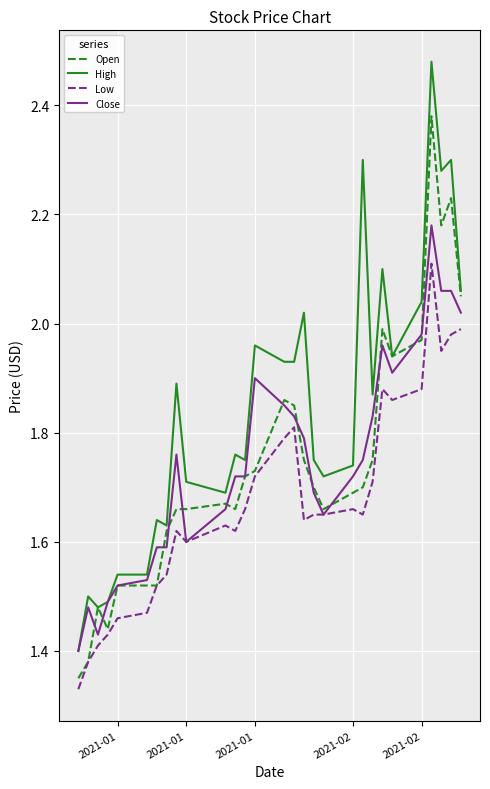

Which series has the largest total across all categories?

High